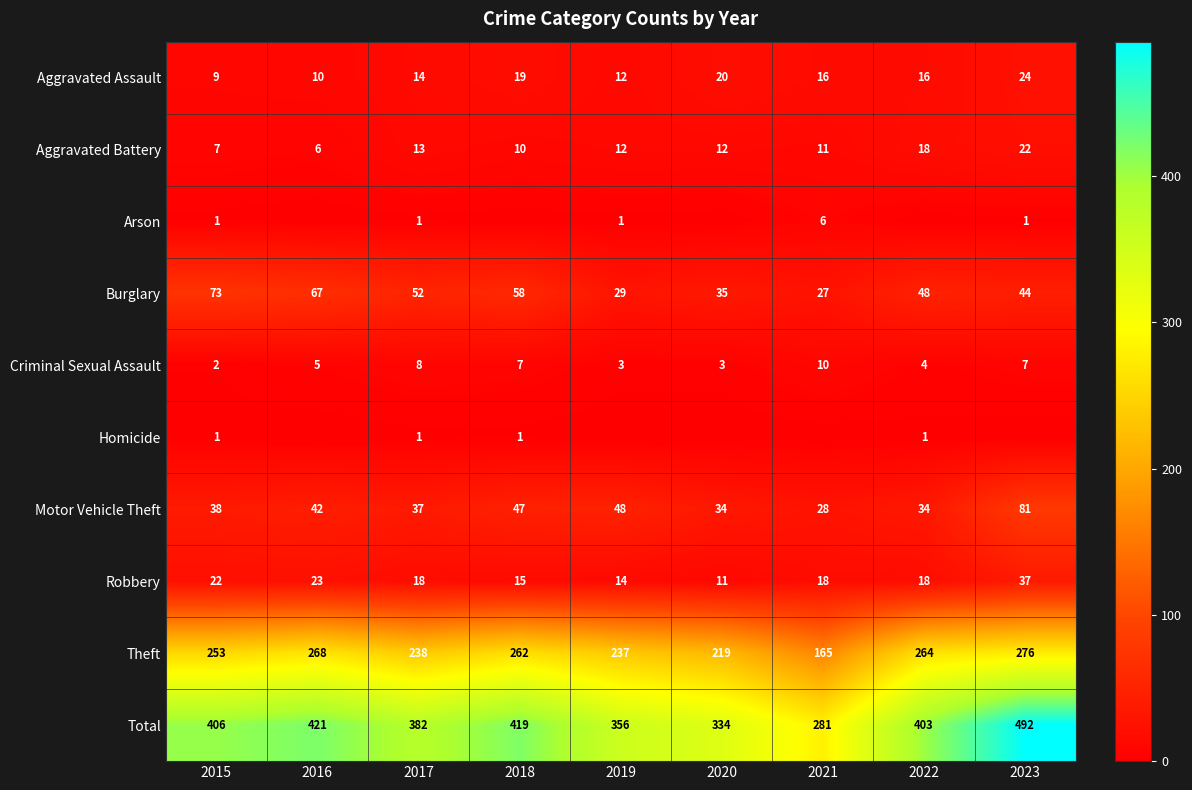

Count the number of categories in the chart.

9